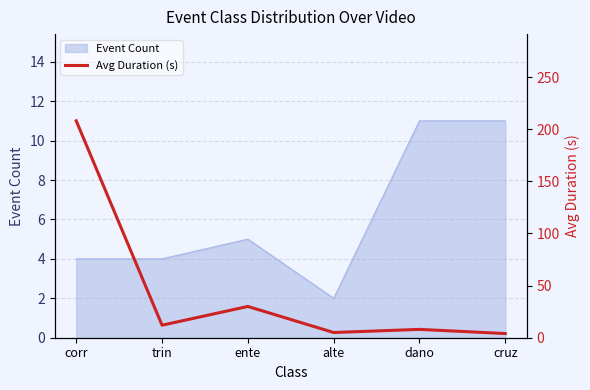

True or false: Event Count has a value of 16 at dano.

False